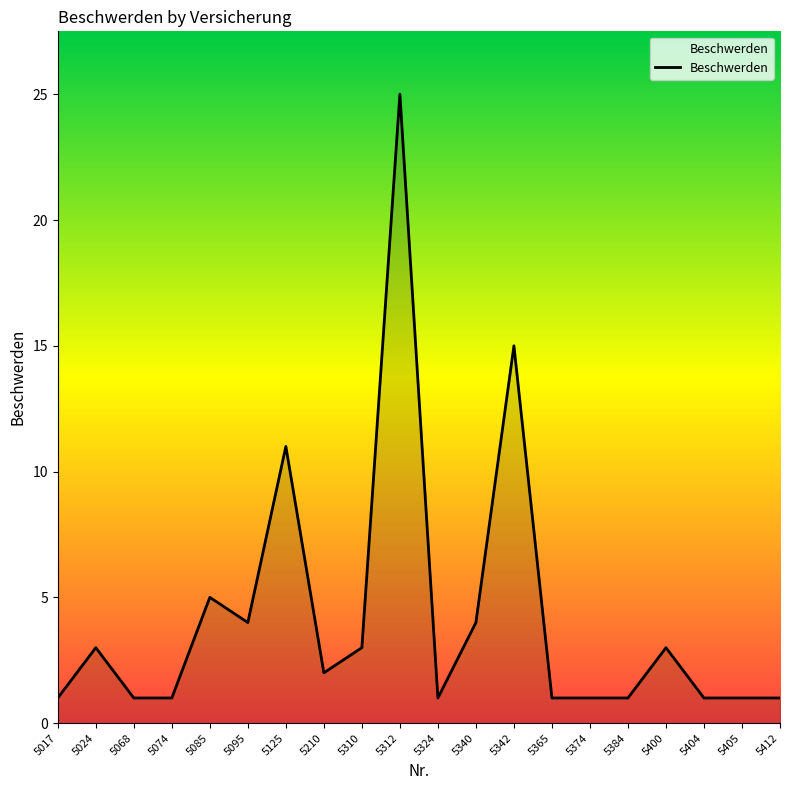

Which label corresponds to the largest value in the chart?

5312